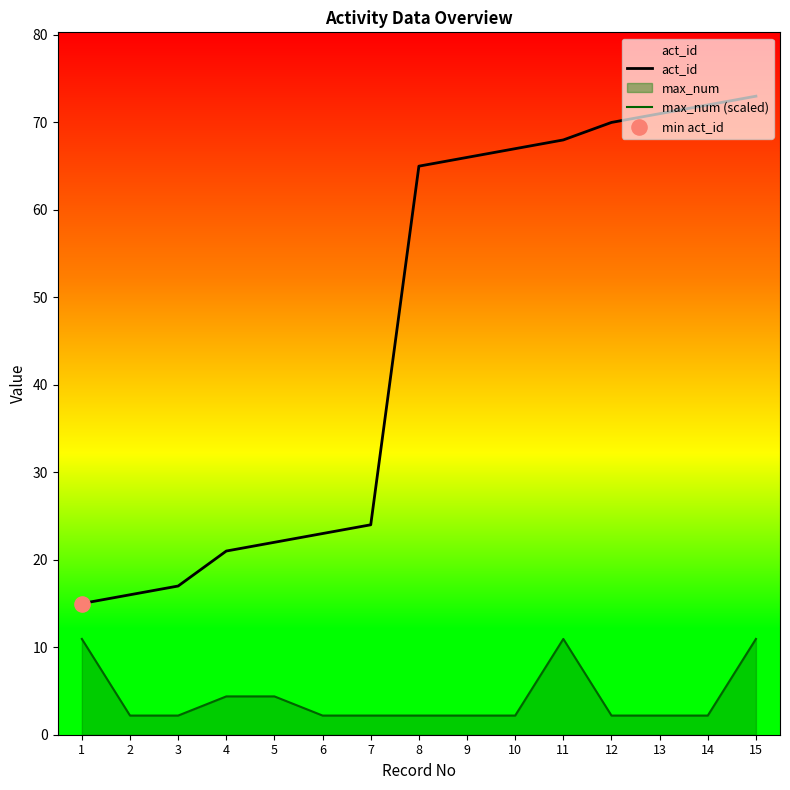

Which series contains the lowest Y value?

max_num (scaled)